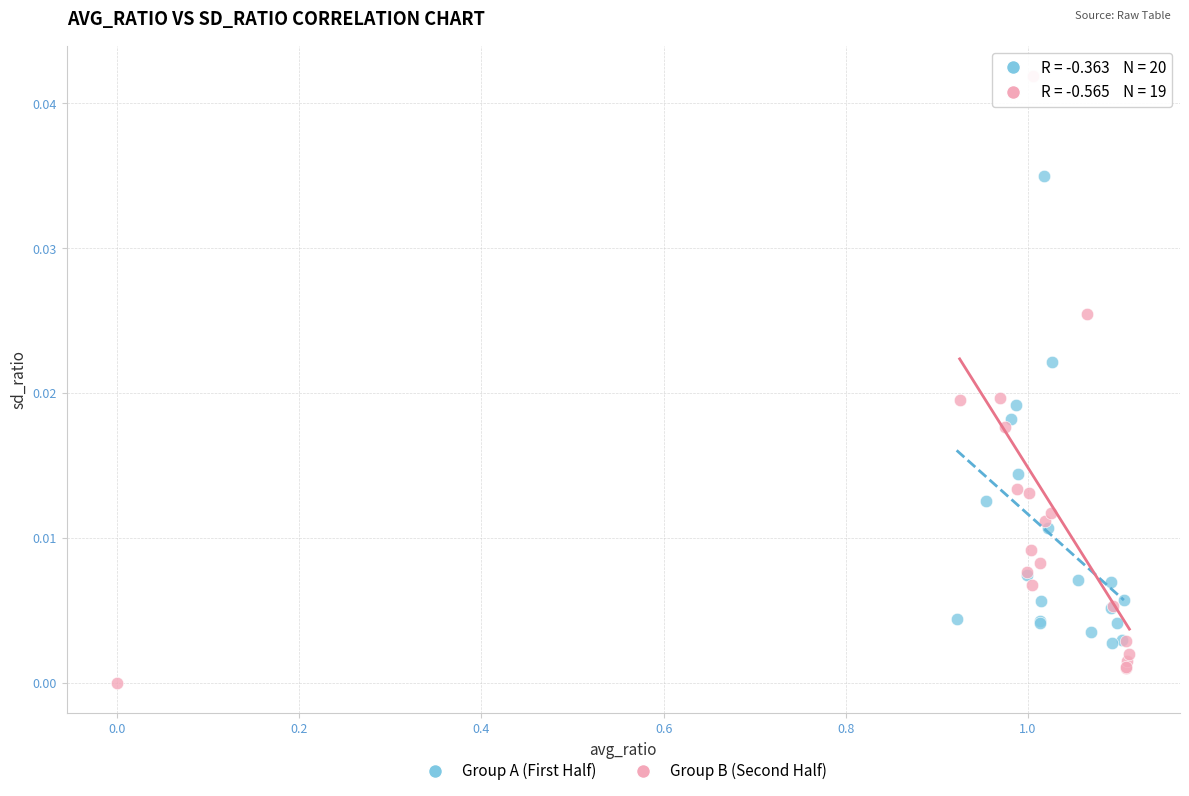

What are all the series names shown in the legend?

Group A (First Half), Group B (Second Half)